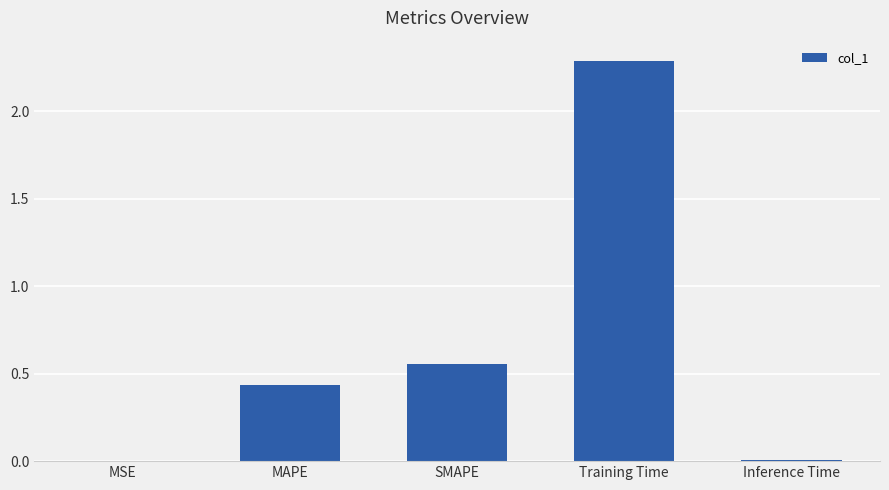

Is it true that the value at SMAPE is 0.2?

False